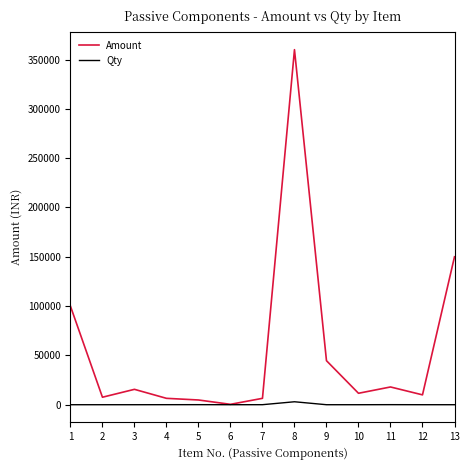

Which series has the widest spread of values?

Amount